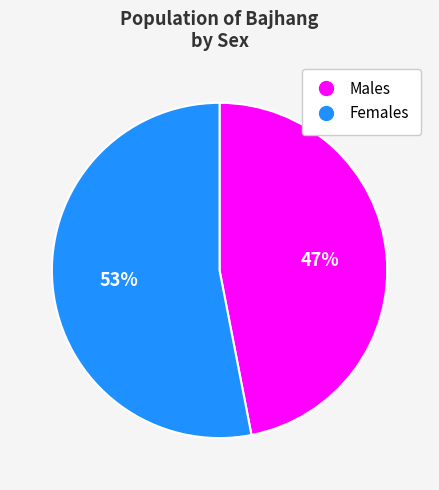

Is there a majority slice in this chart?

Yes